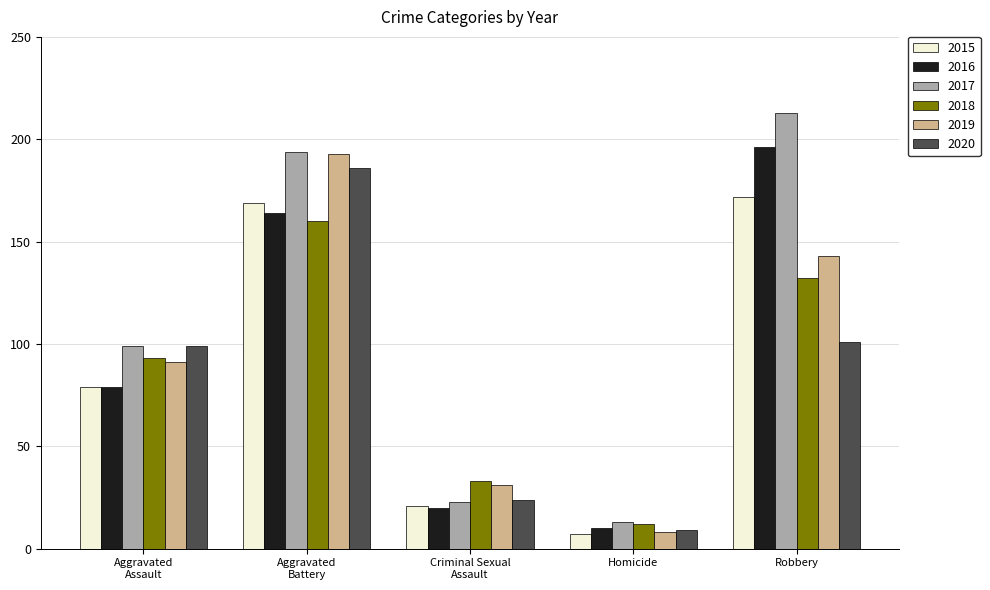

Reading left to right, what are all the values shown in this chart?

2015: 79	169	21	7	172
2016: 79	164	20	10	196
2017: 99	194	23	13	213
2018: 93	160	33	12	132
2019: 91	193	31	8	143
2020: 99	186	24	9	101